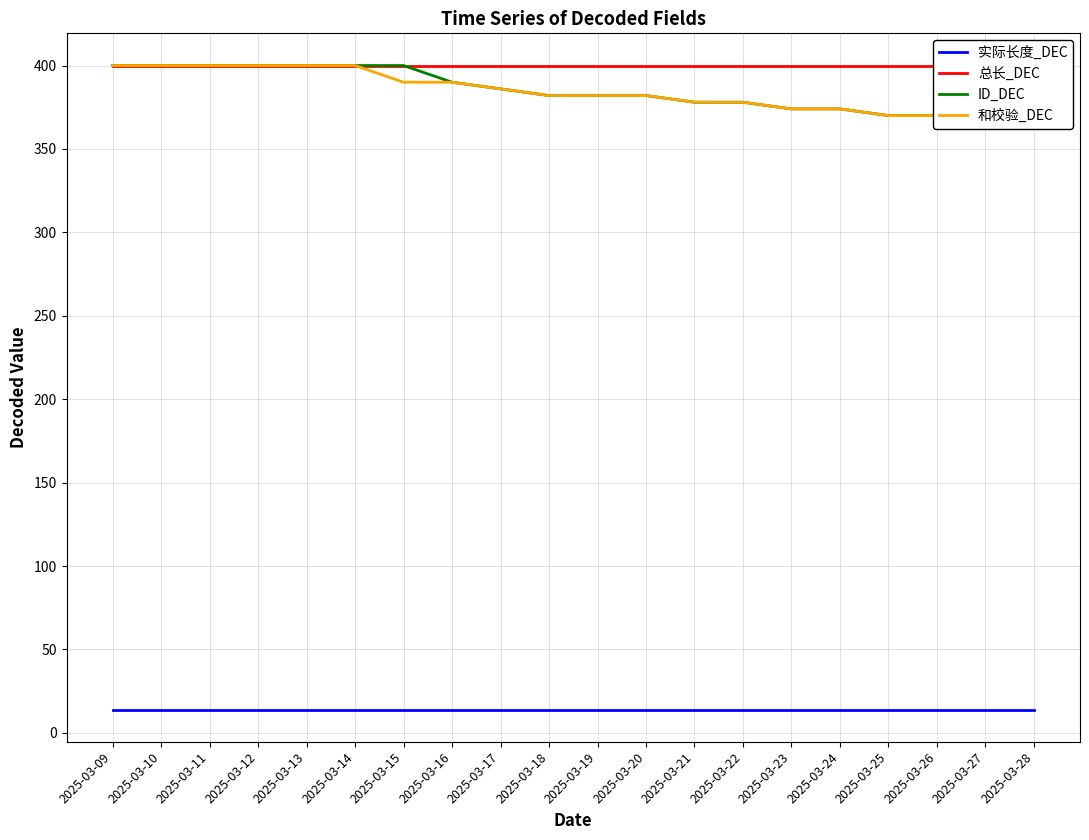

Which series has the largest total across all categories?

总长_DEC